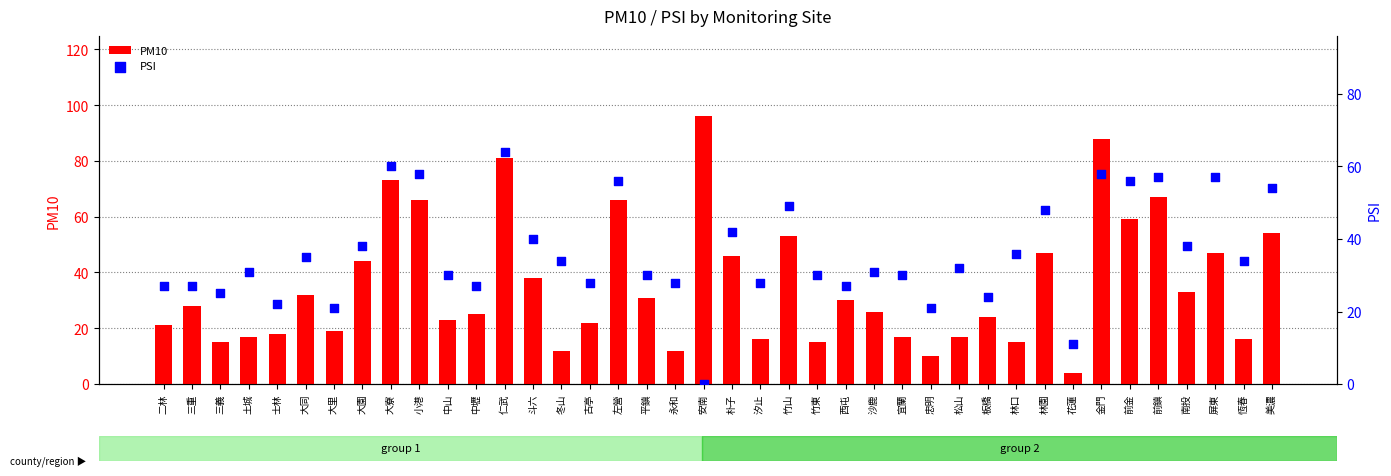

Which series reaches the minimum Y coordinate?

PSI